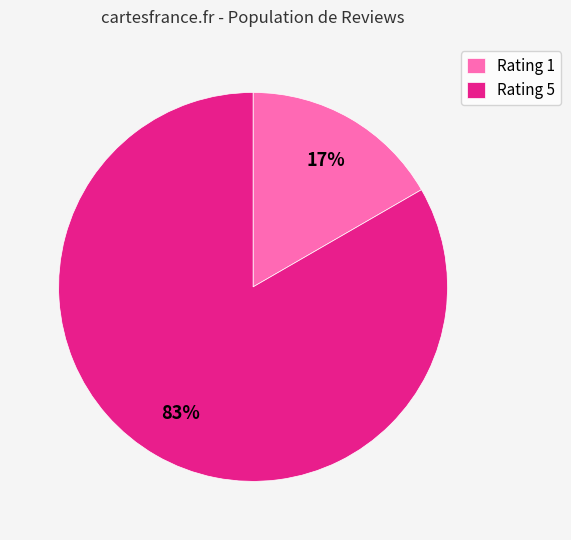

Which has a higher value, Rating 1 or Rating 5?

Rating 5